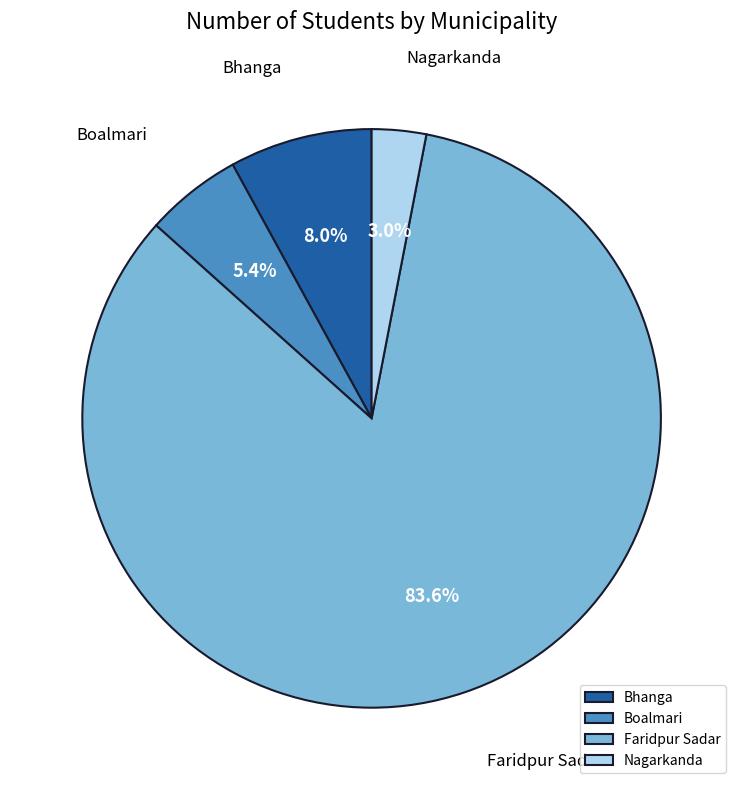

Is it true that Boalmari is 1% of the pie?

False